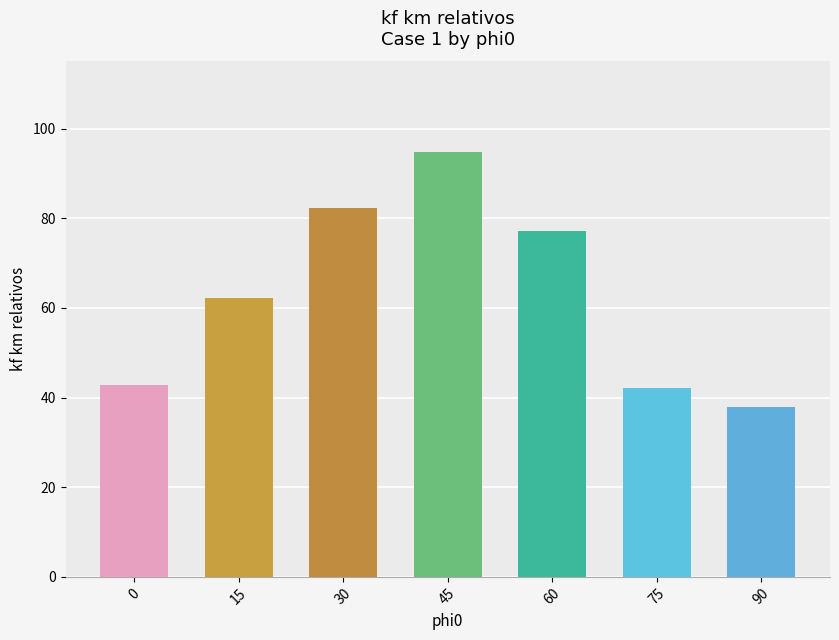

Reading left to right, what are all the values shown in this chart?

42.9	62.3	82.2	94.9	77.1	42.1	37.9